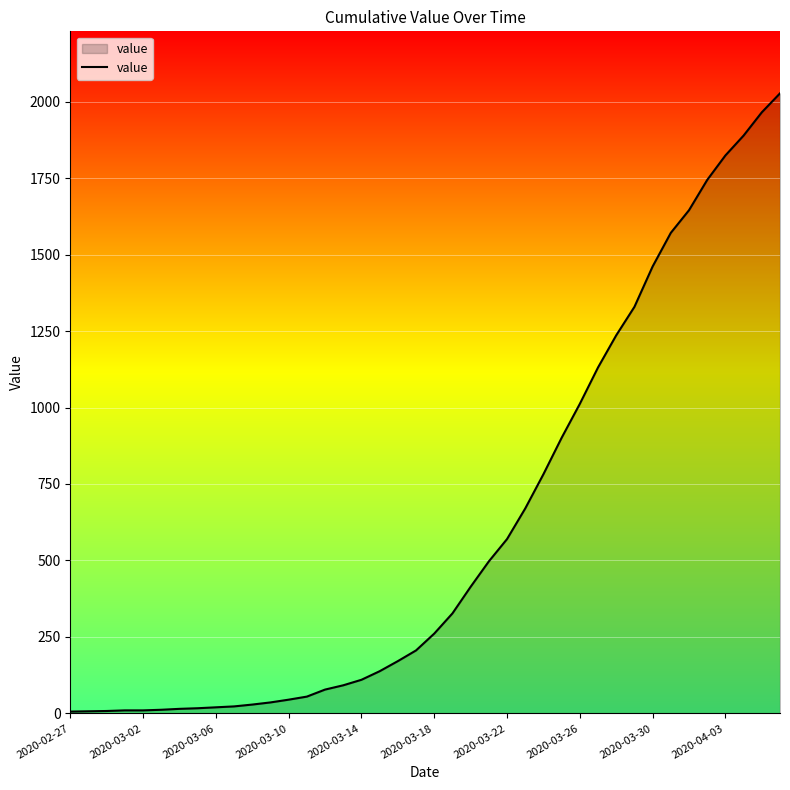

What is the difference between the maximum and minimum values?

2021